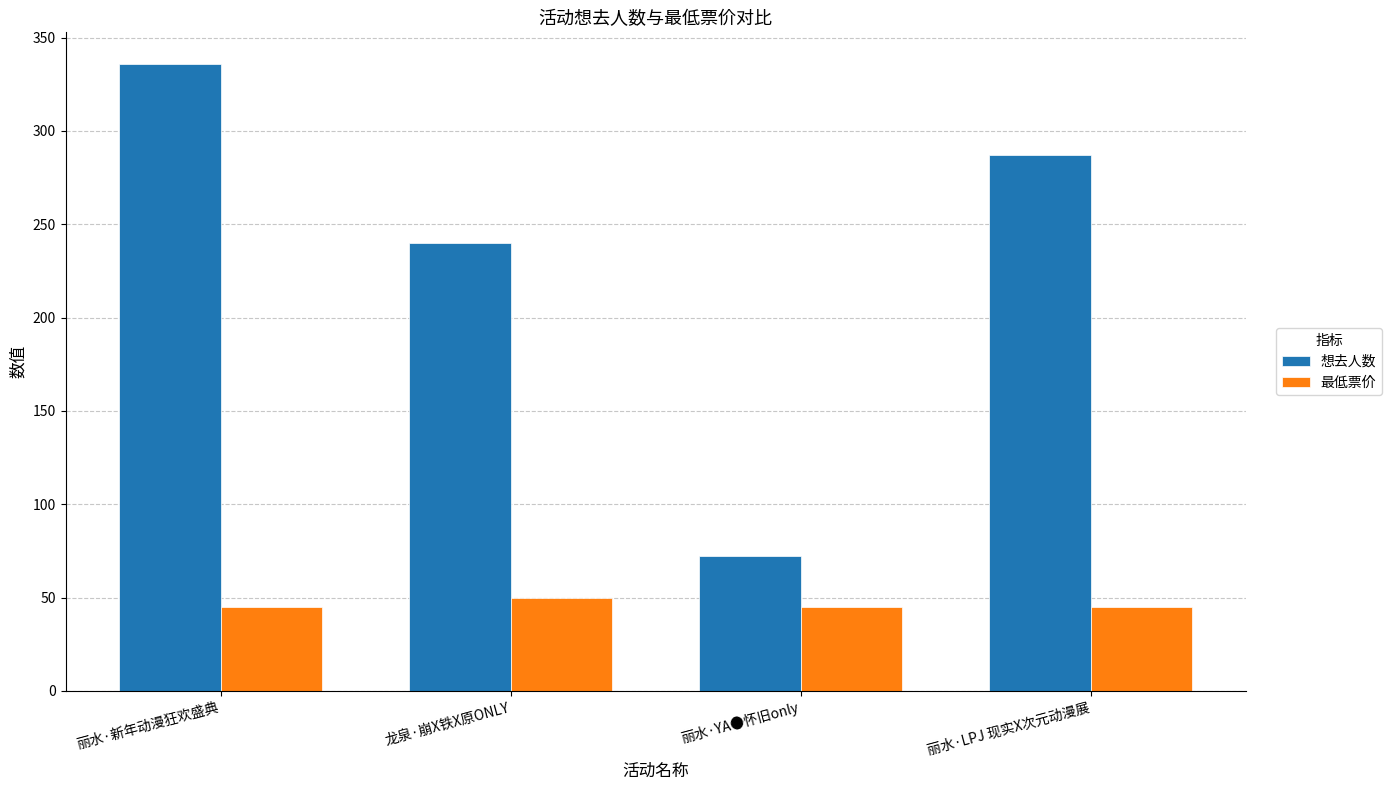

Reading left to right, list all the values displayed in this chart.

想去人数: 丽水·新年动漫狂欢盛典=336	龙泉·崩X铁X原ONLY=240	丽水·YA●怀旧only=72	丽水·LPJ 现实X次元动漫展=287
最低票价: 丽水·新年动漫狂欢盛典=45	龙泉·崩X铁X原ONLY=50	丽水·YA●怀旧only=45	丽水·LPJ 现实X次元动漫展=45